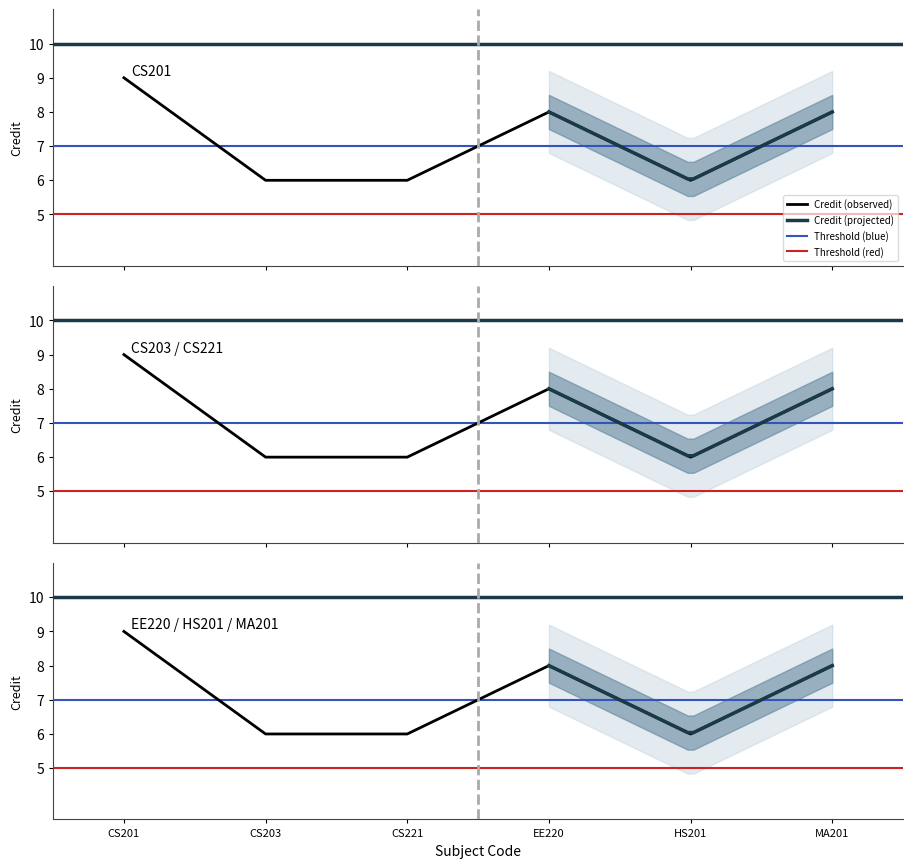

List the labels in order of value, largest first.

CS201, EE220, MA201, CS203, CS221, HS201